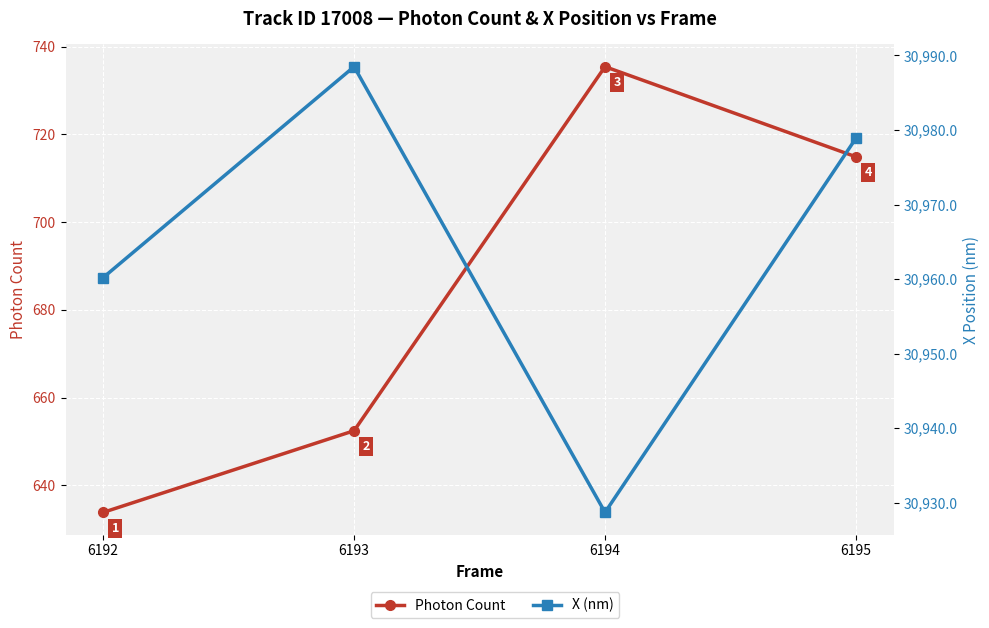

True or false: X (nm) and Photon Count intersect in this chart.

False